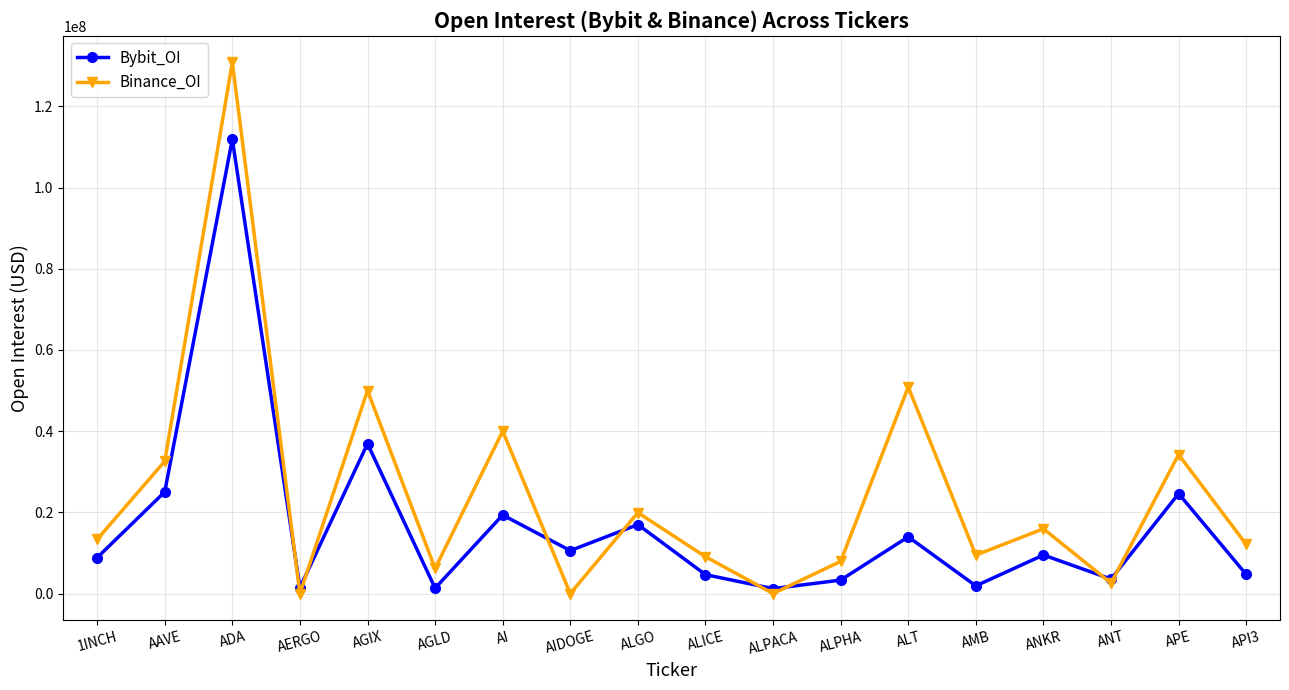

What position from the right is ALICE?

9